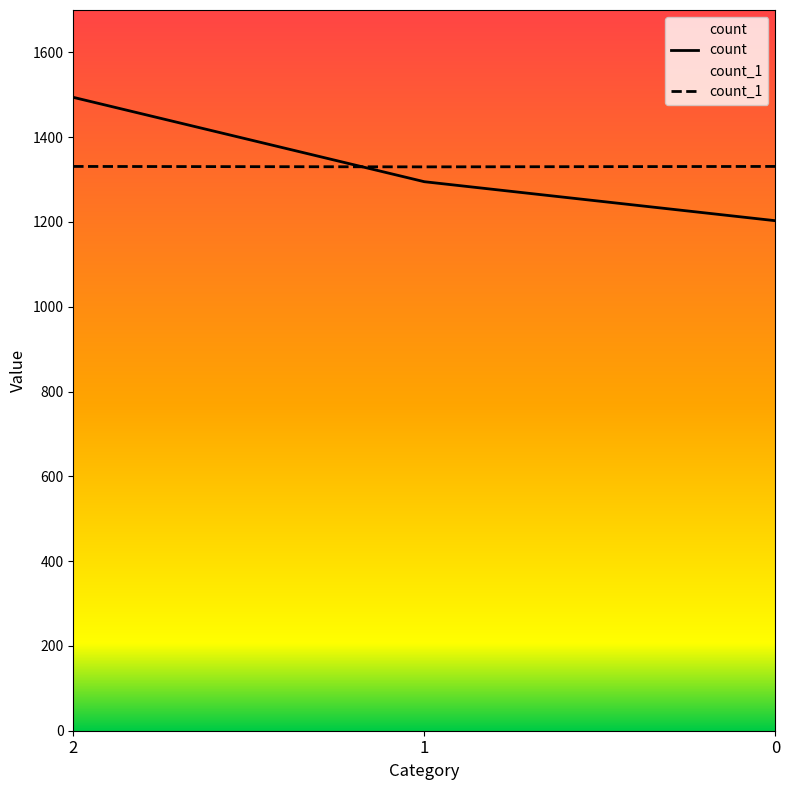

Between 0 and 1, which is larger?

1